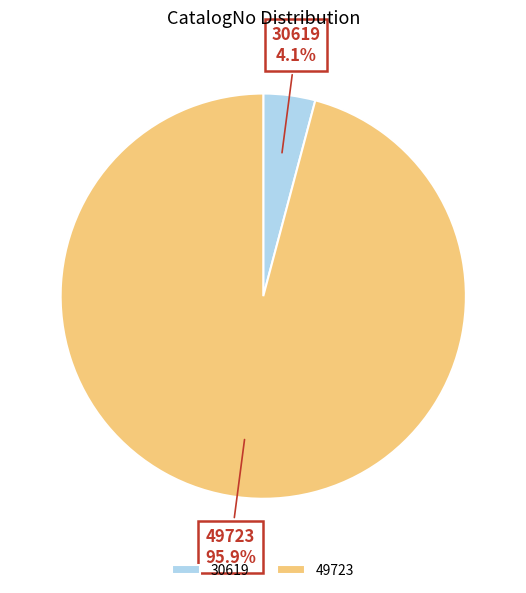

To the nearest percent, what portion does 30619 represent?

4%